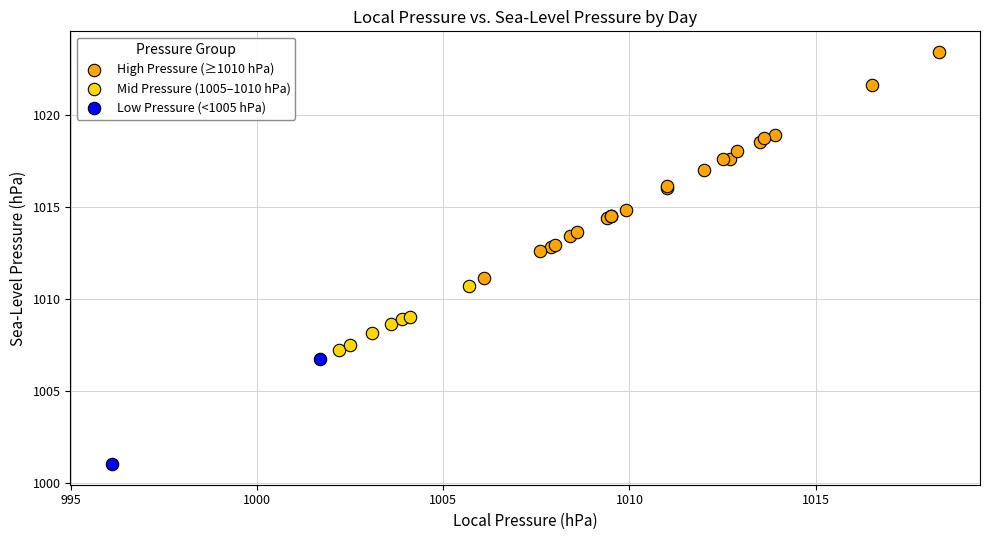

Which series has the largest Y range (max minus min)?

High Pressure (≥1010 hPa)